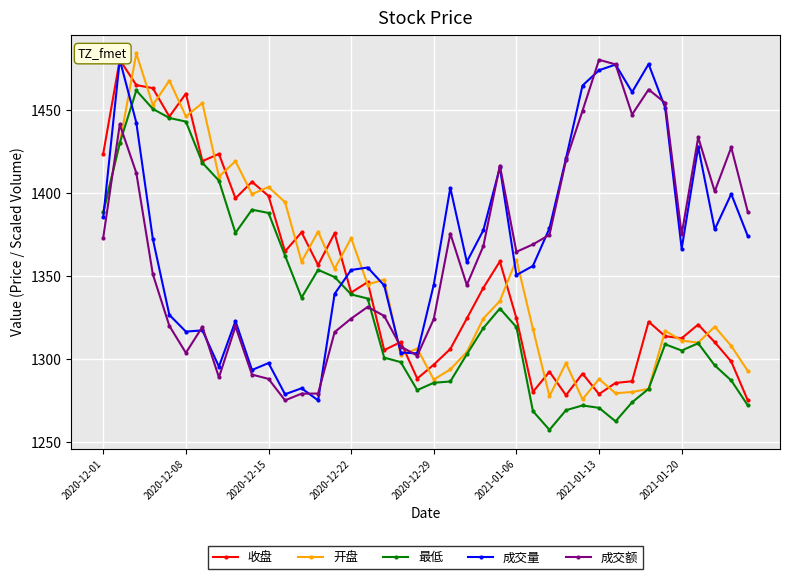

Which series has the largest total across all categories?

成交量